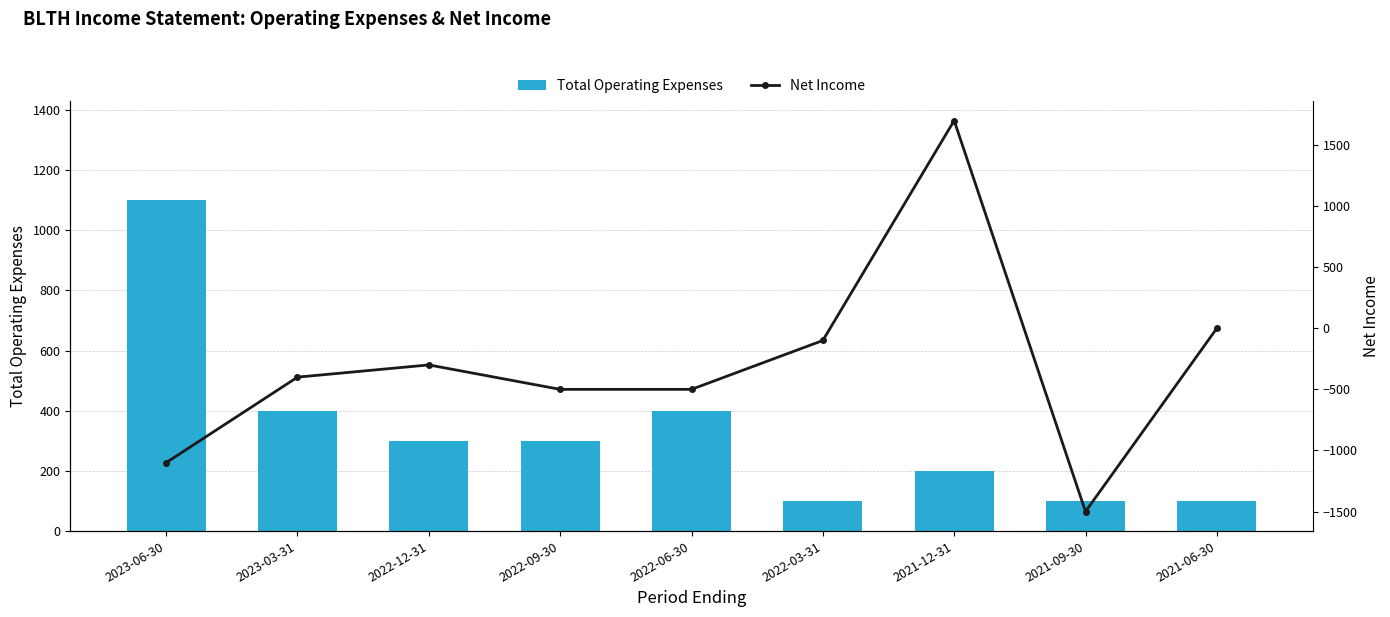

Is it true that Total Operating Expenses equals 130 at 2021-12-31?

False